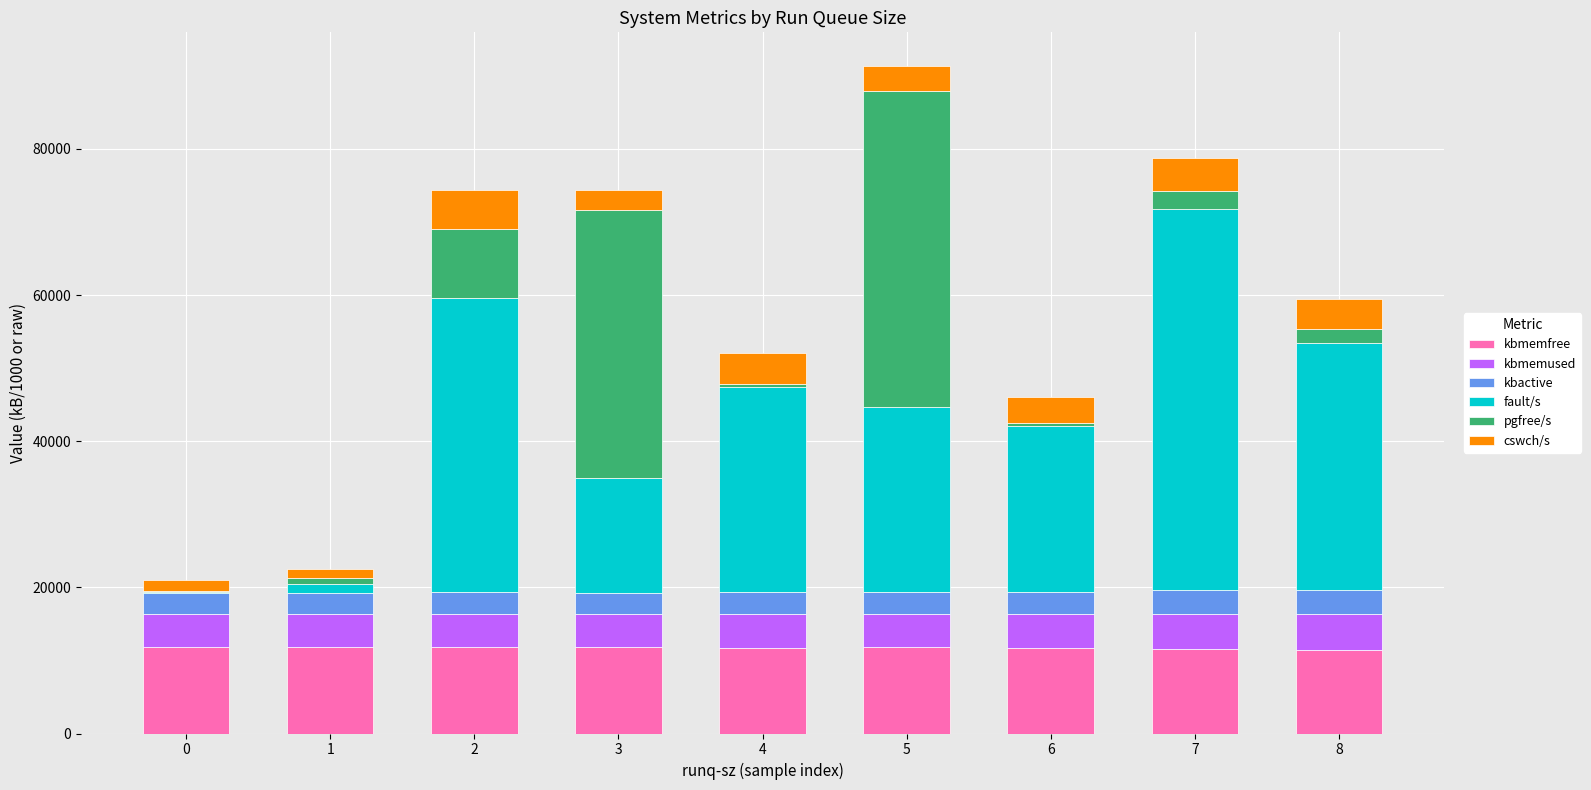

What is the total value across all series at 2?

74425.9